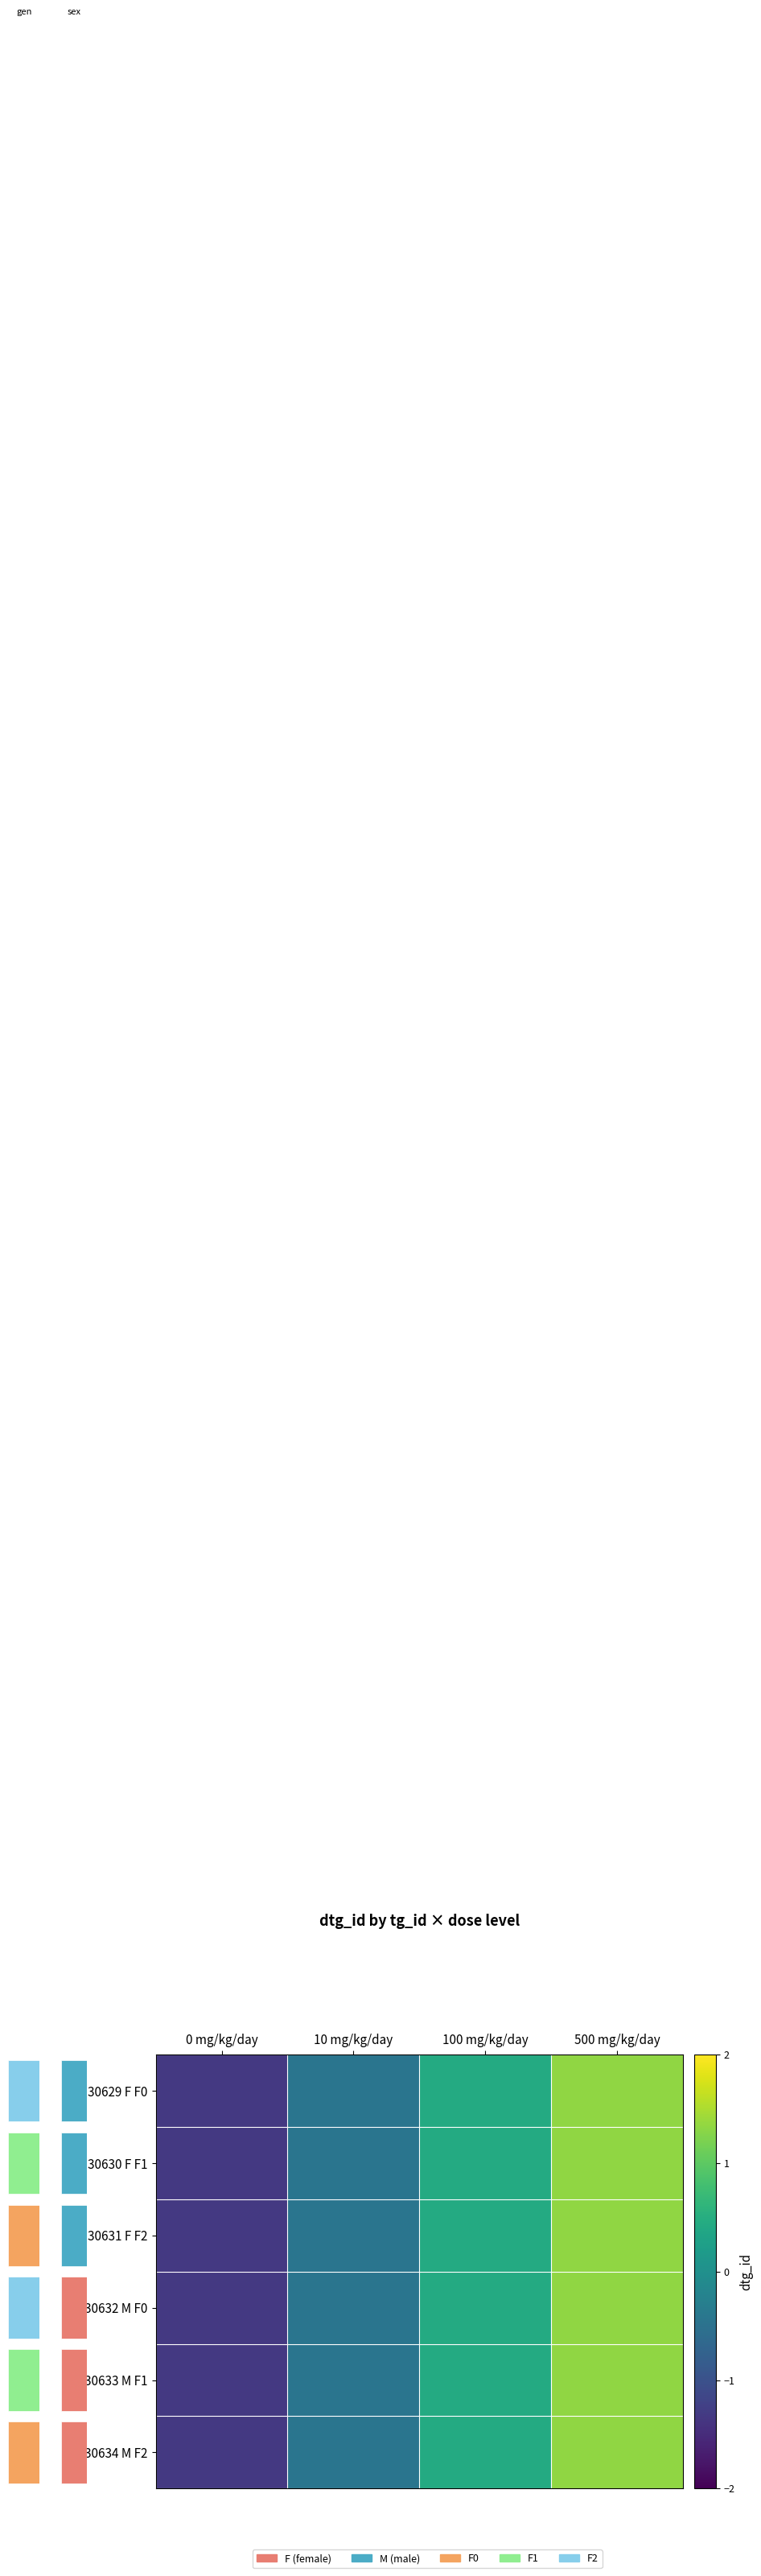

Which series has the widest spread of values?

row_0